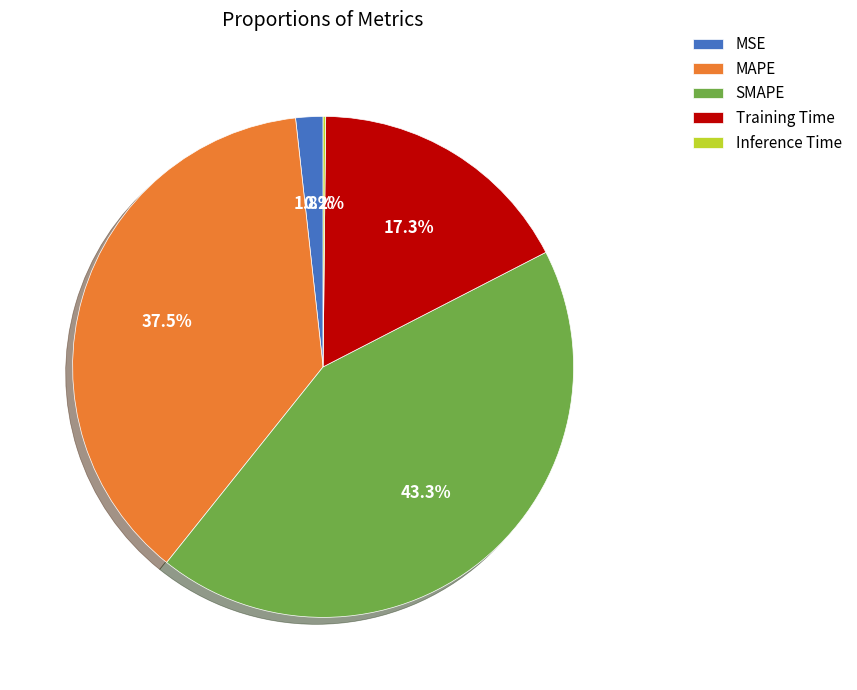

Is there any slice that represents more than half of the pie?

No